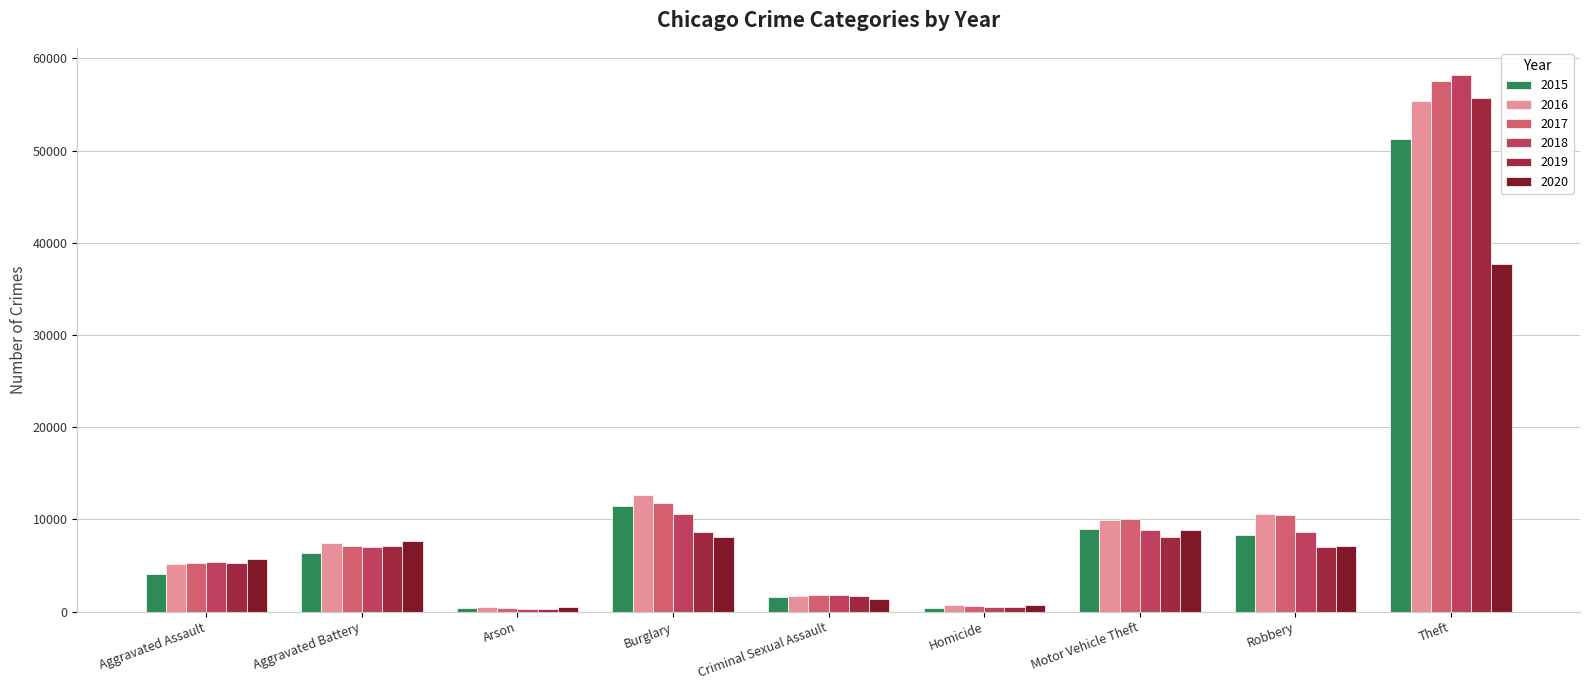

Which series has the largest total across all categories?

2017